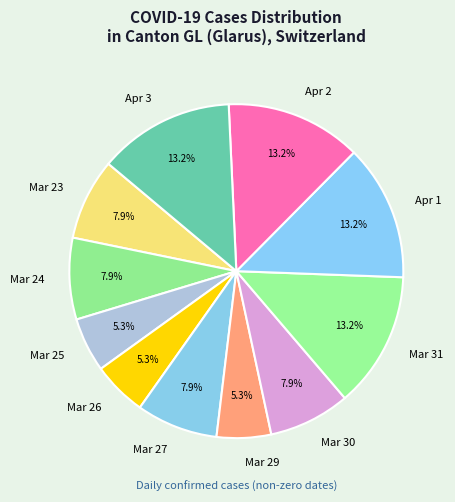

What portion of the pie excludes Apr 2?

86.8%